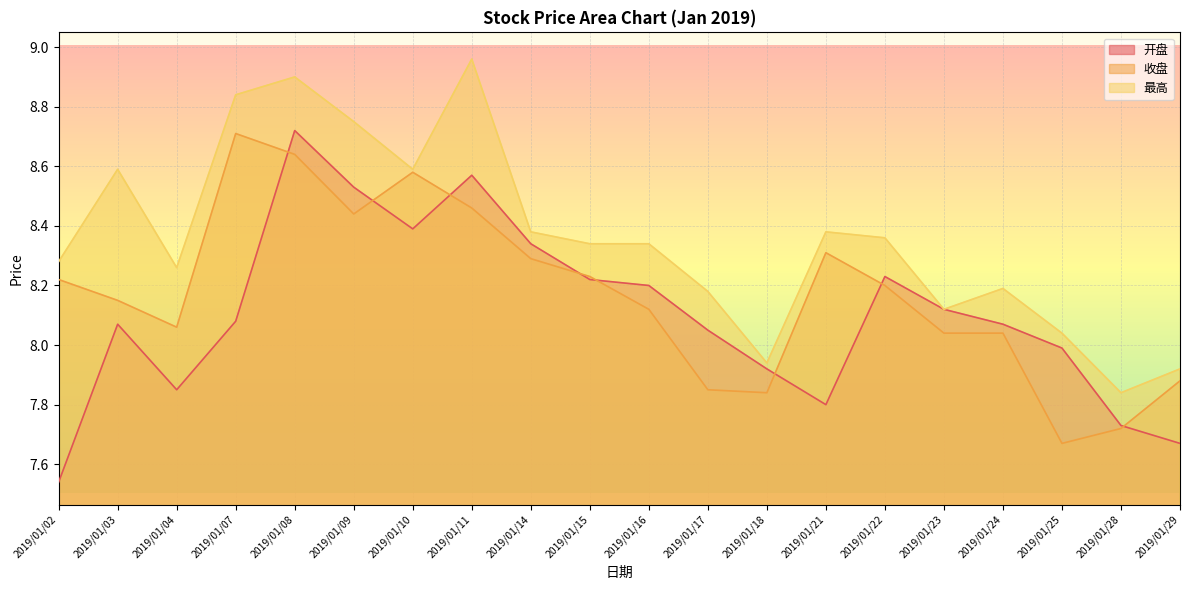

What is the spread (max minus min) of values at 2019/01/21?

0.6